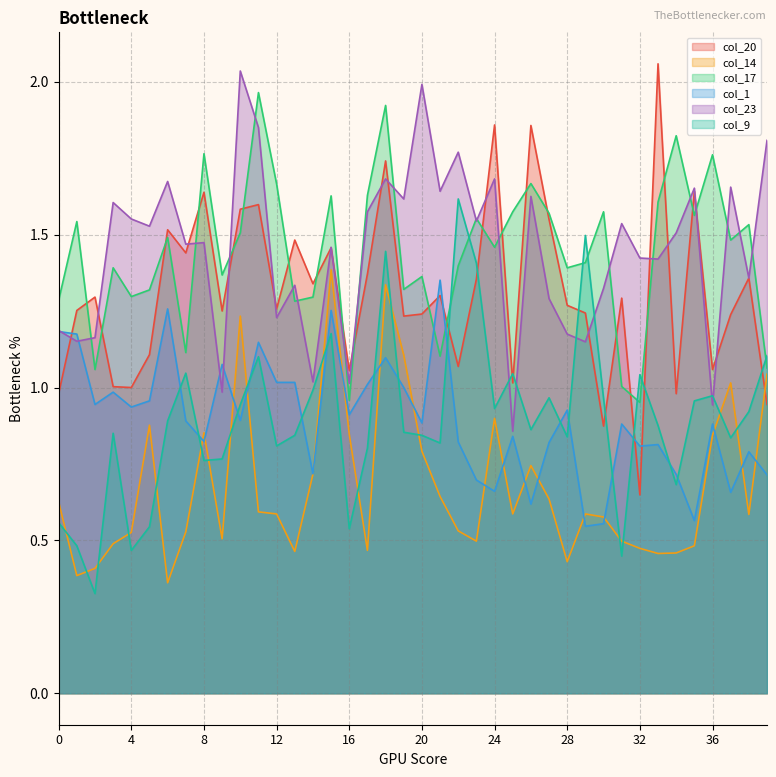

At which category does the chart reach its minimum across all series?

2